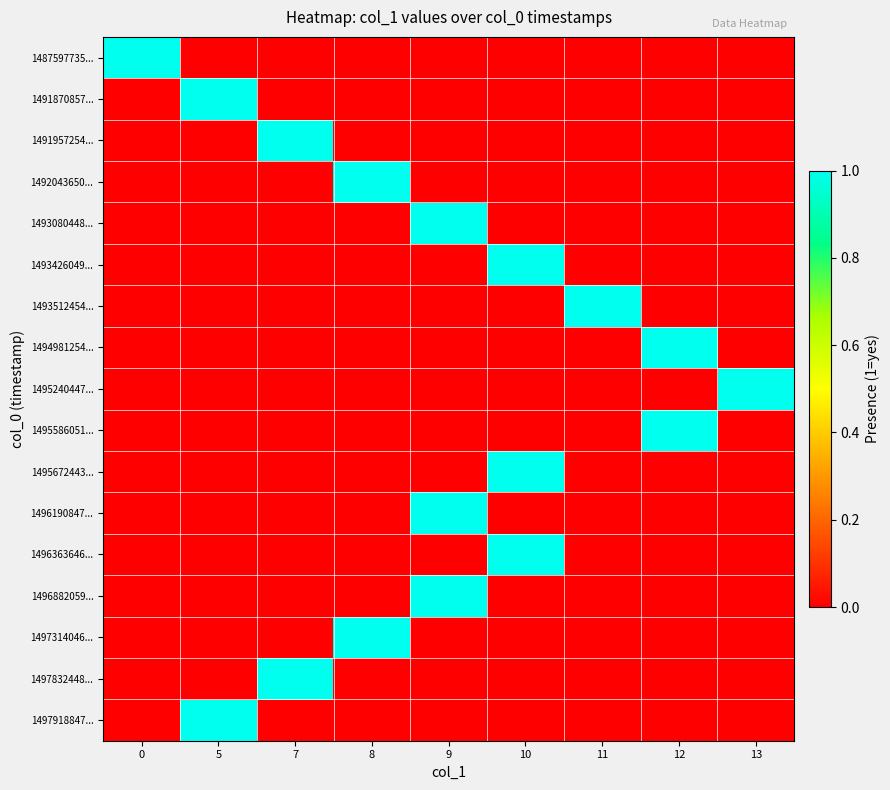

Rank the series by their maximum value, from lowest to highest.

1487597735..., 1491870857..., 1491957254..., 1492043650..., 1493080448..., 1493426049..., 1493512454..., 1494981254..., 1495240447..., 1495586051..., 1495672443..., 1496190847..., 1496363646..., 1496882059..., 1497314046..., 1497832448..., 1497918847...